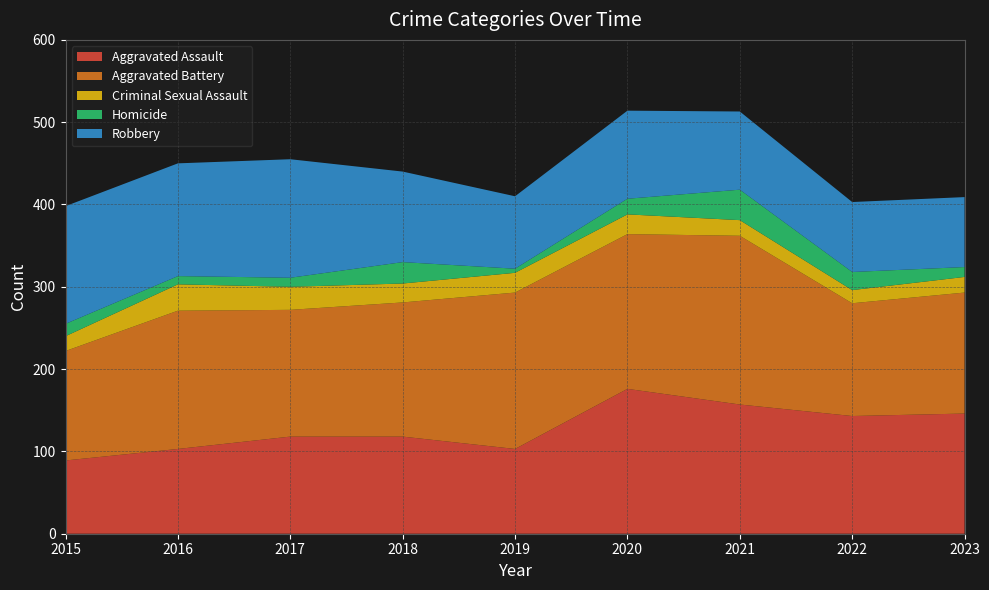

Reading right to left, list all the values displayed in this chart.

Aggravated Assault: 2023=146	2022=143	2021=157	2020=176	2019=103	2018=118	2017=118	2016=103	2015=89
Aggravated Battery: 2023=147	2022=137	2021=205	2020=188	2019=190	2018=163	2017=154	2016=168	2015=133
Criminal Sexual Assault: 2023=19	2022=16	2021=19	2020=24	2019=24	2018=23	2017=28	2016=32	2015=18
Homicide: 2023=12	2022=22	2021=37	2020=19	2019=5	2018=26	2017=11	2016=10	2015=15
Robbery: 2023=85	2022=85	2021=95	2020=107	2019=88	2018=110	2017=144	2016=137	2015=143